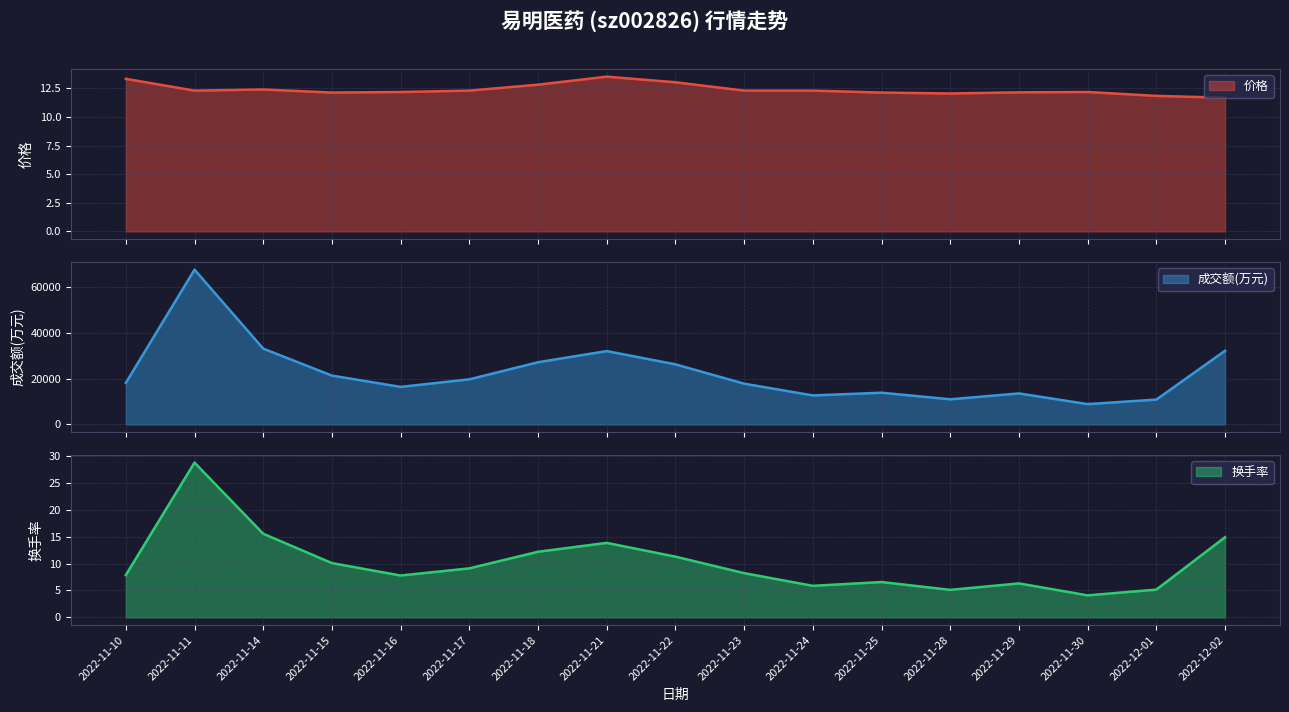

Which series has the largest total across all categories?

成交额(万元)